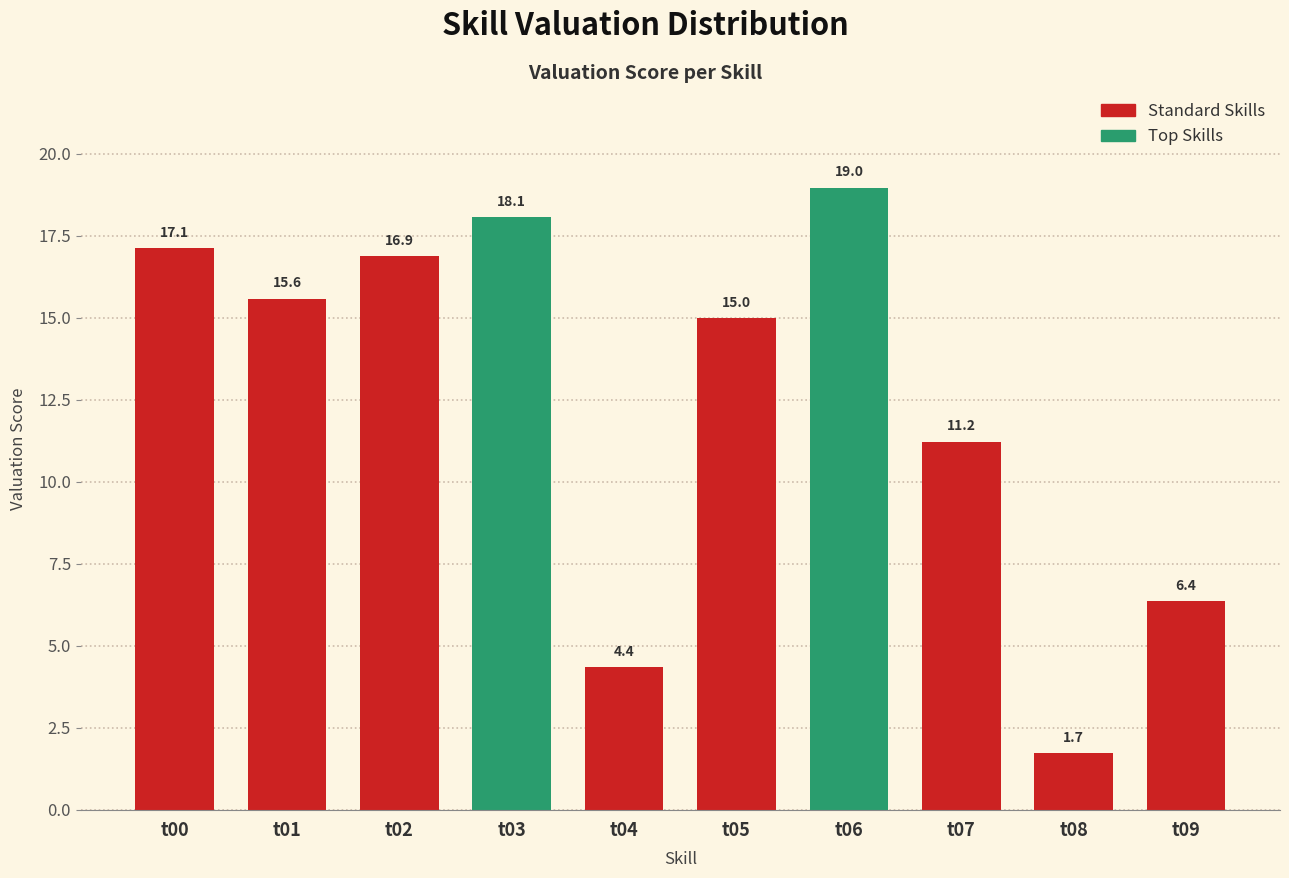

How many series are shown in this chart?

1